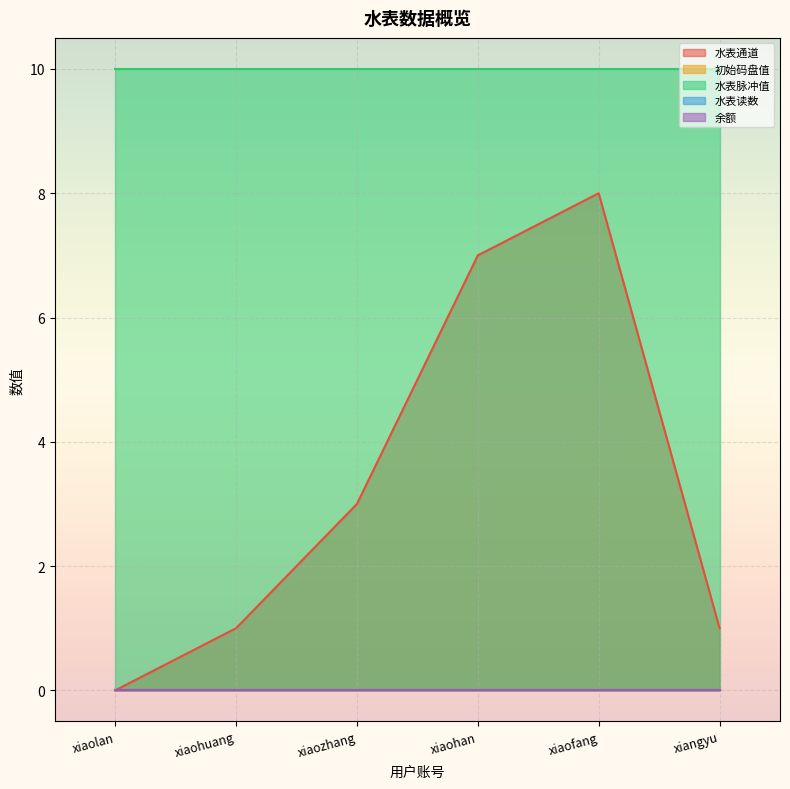

True or false: 初始码盘值 and 余额 intersect in this chart.

False